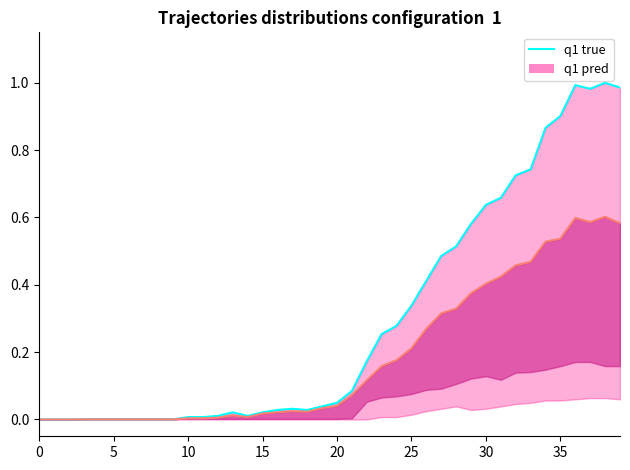

How many interior local valleys (lower than both neighbors) does the data have?

3